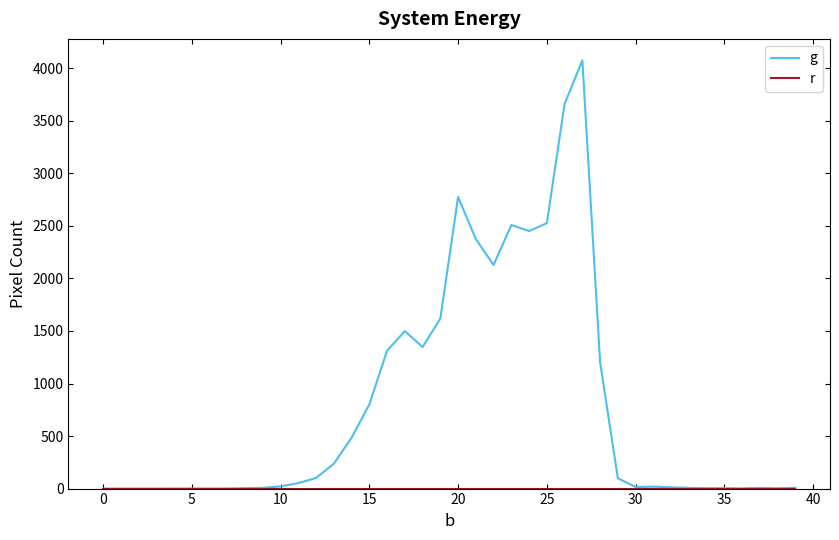

True or false: r and g intersect in this chart.

False